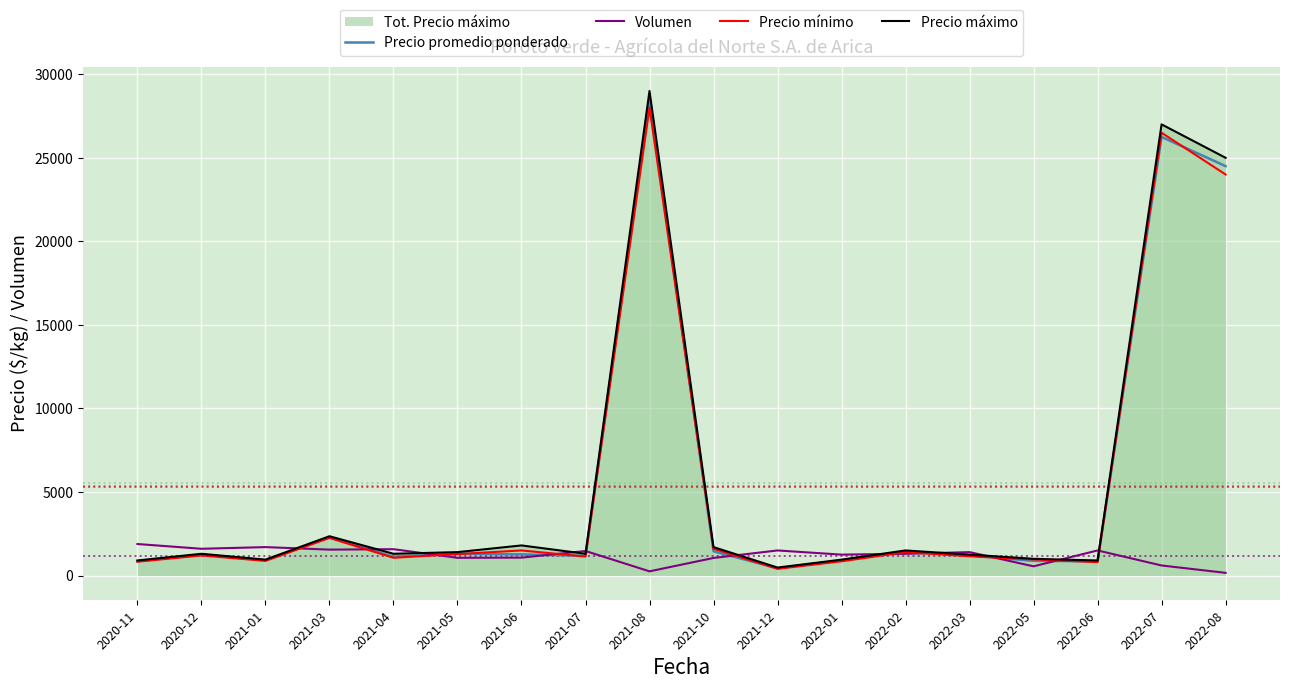

In Precio mínimo, how many points are higher than both neighbors (excluding endpoints)?

6